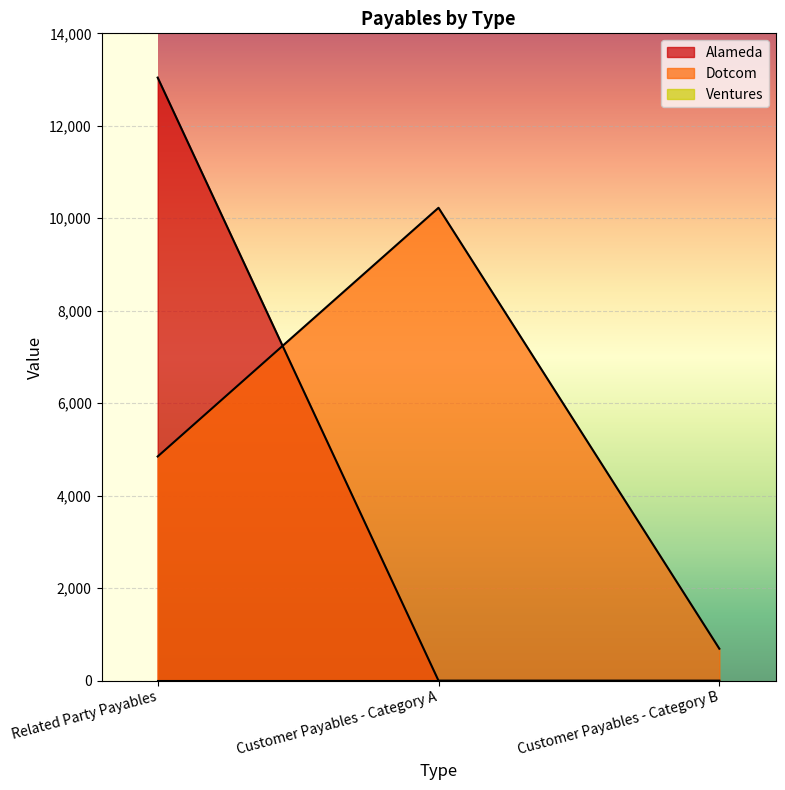

Between Related Party Payables and Customer Payables - Category A, which series saw the biggest shift?

Alameda